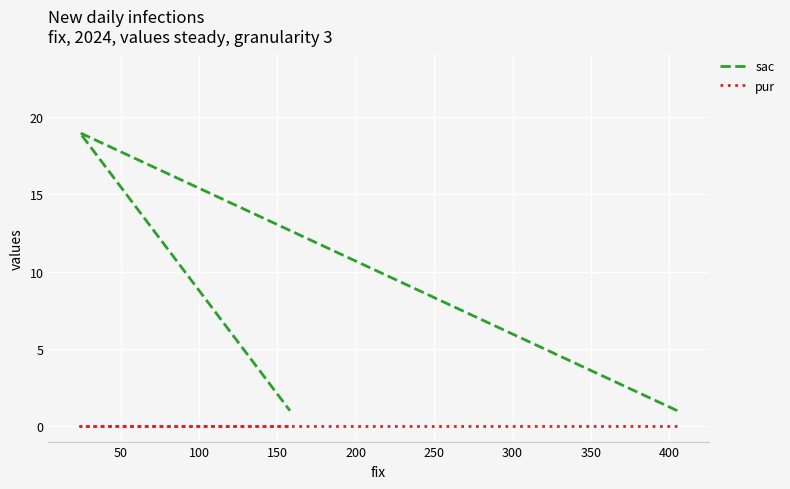

Is the value of sac at 100 greater than the value of pur at 0?

Yes